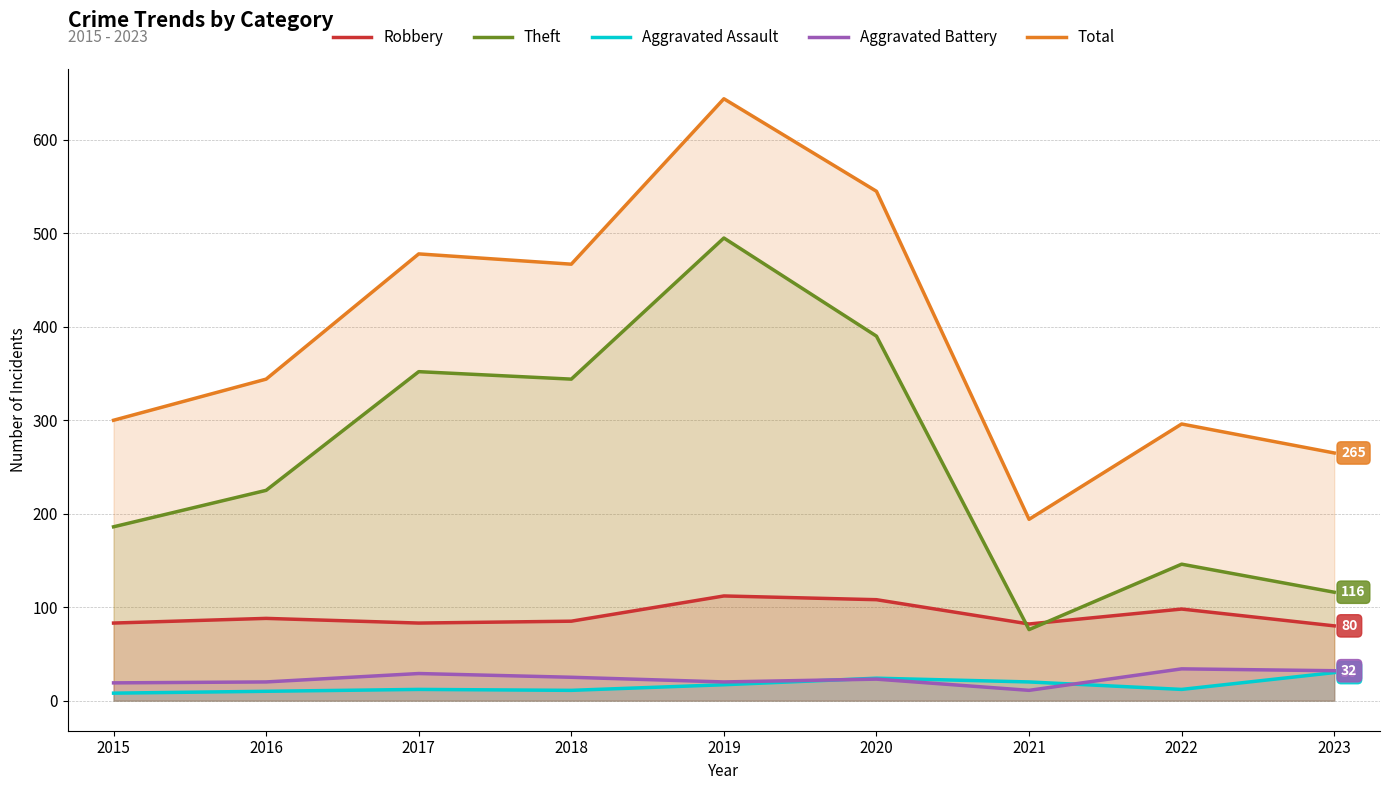

What is the sum of the Total values at 2015 and 2018?

767